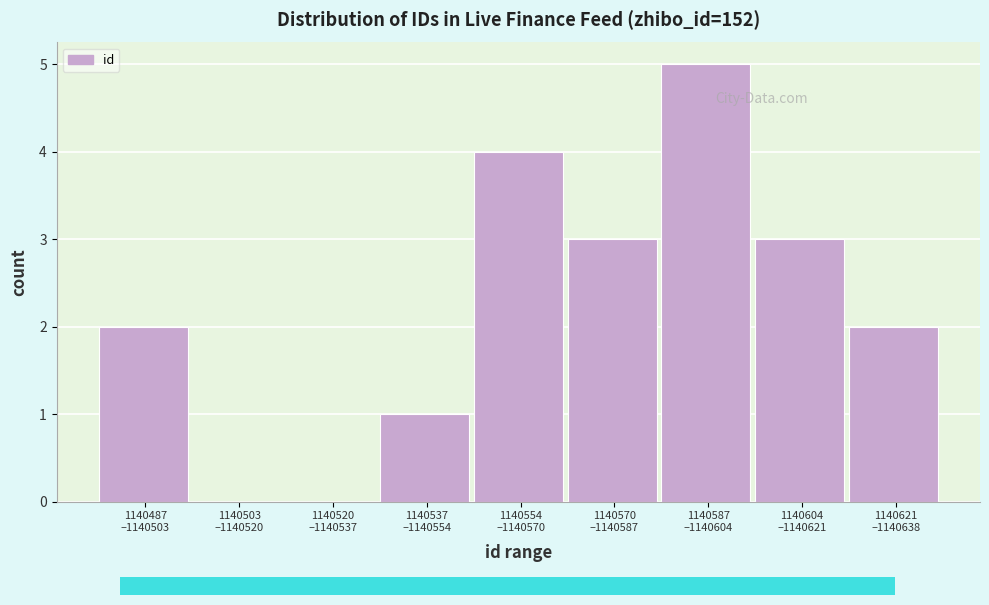

What is the sum of all values?

20